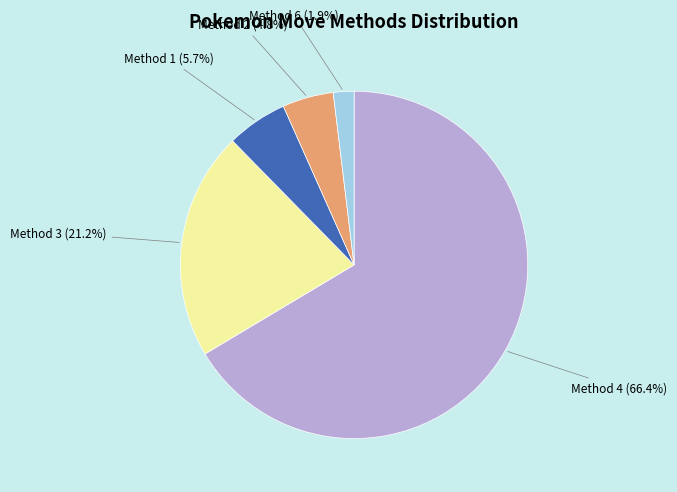

To the nearest percent, what is the average slice percentage?

20%